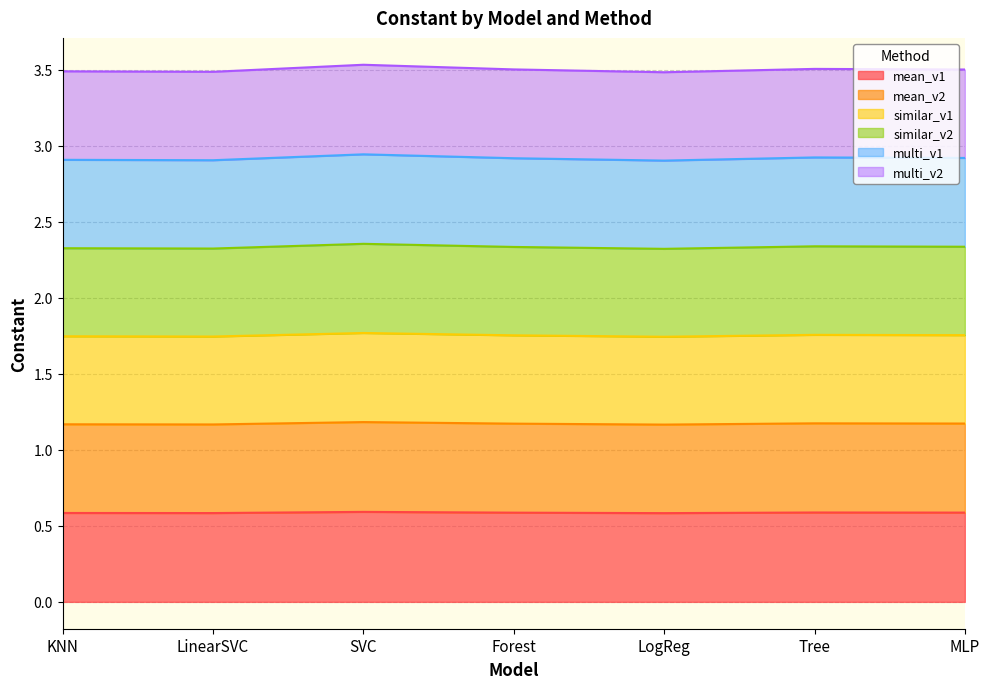

At which label does multi_v1 reach its peak?

SVC